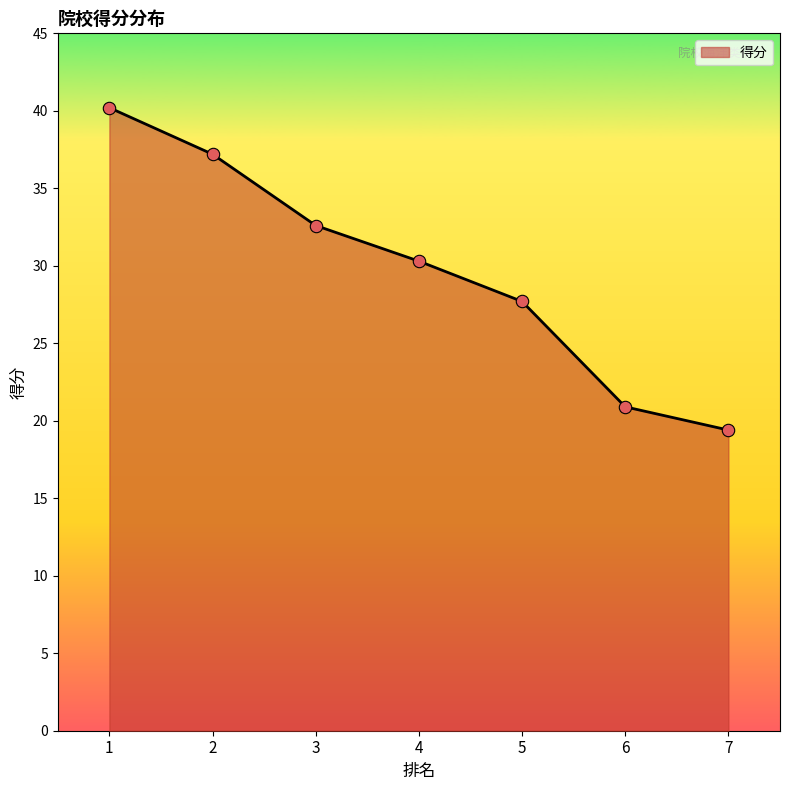

What is the ratio of the value at 1 to the value at 2?

1.1